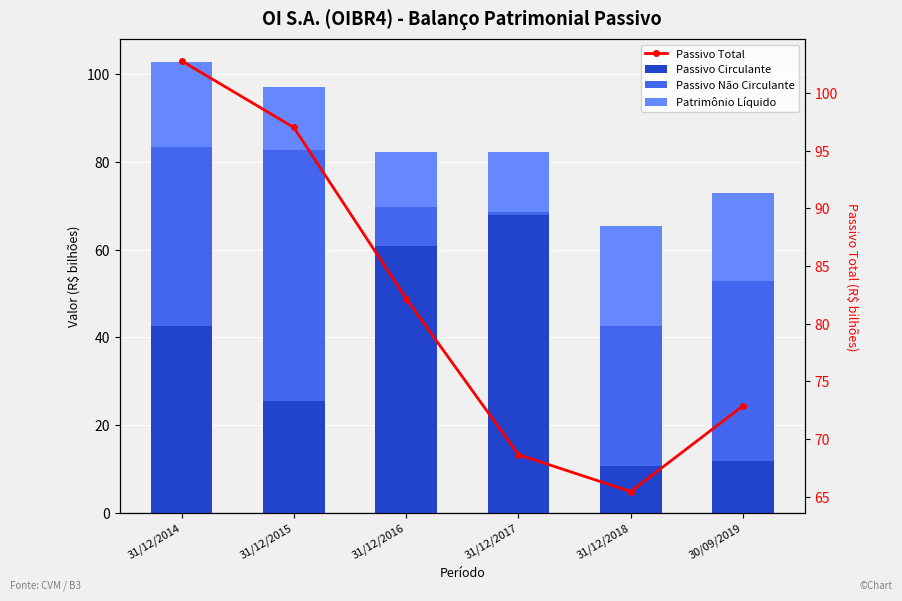

Reading left to right, transcribe all the data shown in this chart.

Passivo Circulante: 31/12/2014=42.6	31/12/2015=25.6	31/12/2016=60.7	31/12/2017=67.9	31/12/2018=10.7	30/09/2019=11.9
Passivo Não Circulante: 31/12/2014=40.9	31/12/2015=57.0	31/12/2016=9.0	31/12/2017=14.3	31/12/2018=31.9	30/09/2019=40.9
Patrimônio Líquido: 31/12/2014=19.3	31/12/2015=14.4	31/12/2016=12.5	31/12/2017=-13.5	31/12/2018=22.9	30/09/2019=20.1
Passivo Total: 31/12/2014=102.8	31/12/2015=97.0	31/12/2016=82.2	31/12/2017=68.6	31/12/2018=65.4	30/09/2019=72.9